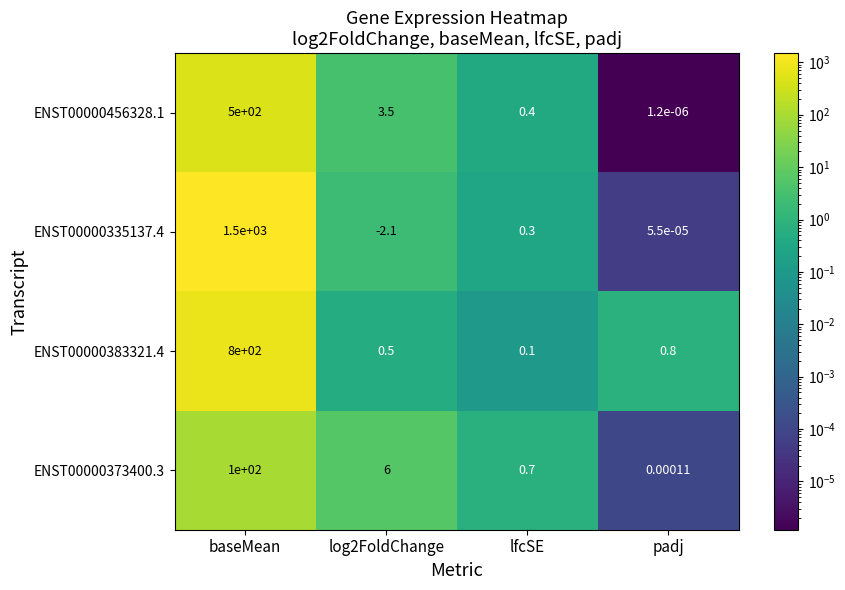

Is the value of ENST00000383321.4 at lfcSE greater than the value of ENST00000373400.3 at lfcSE?

No